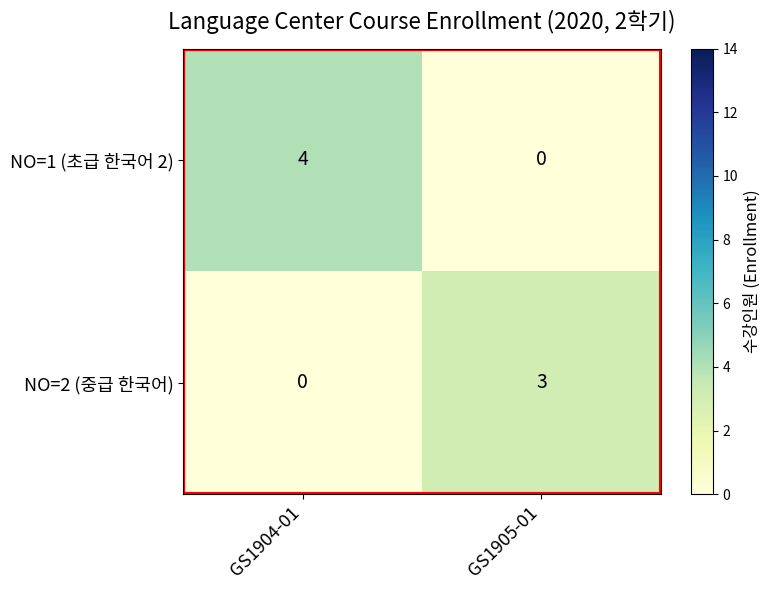

At GS1905-01, list the series in order from smallest to largest.

NO=1 (초급 한국어 2), NO=2 (중급 한국어)